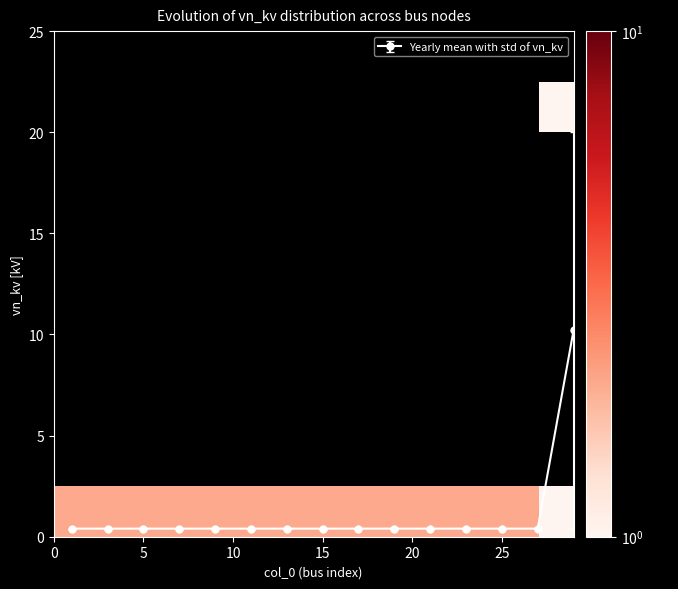

The Yearly mean with std of vn_kv series shows 0.4 at 5. True or false?

True